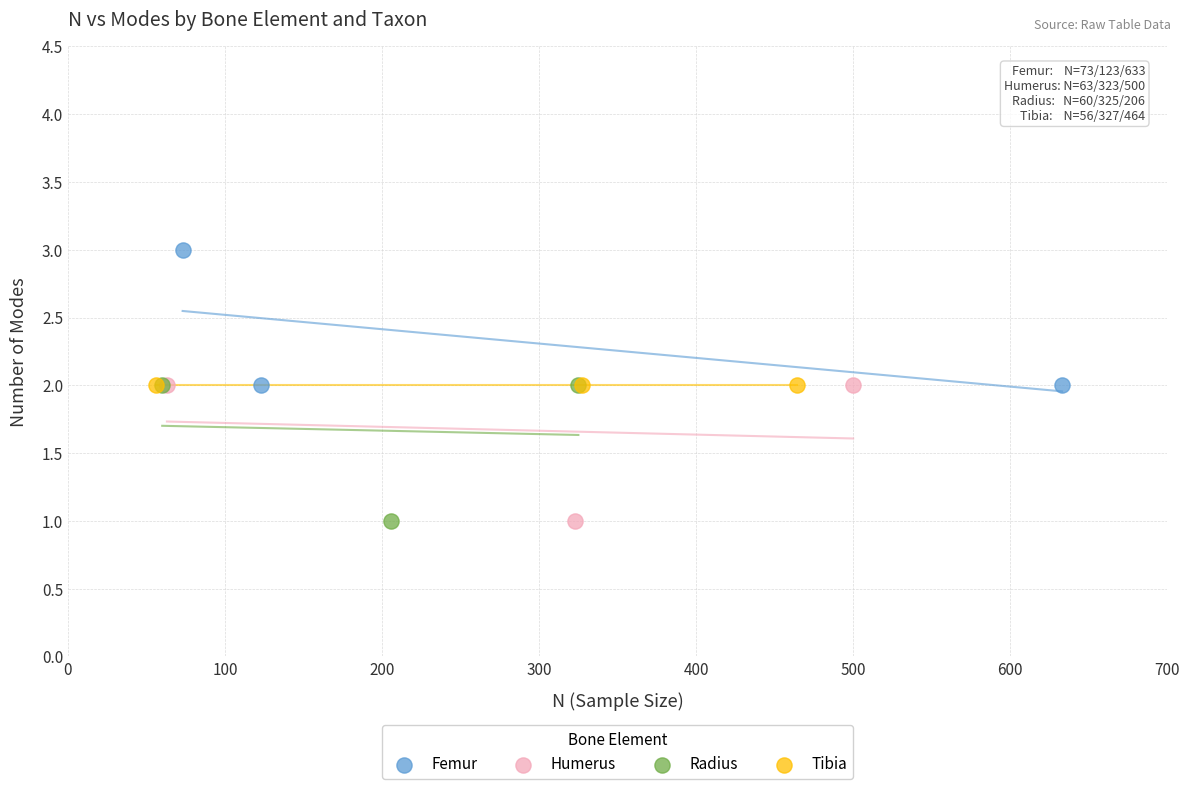

Which series reaches the maximum Y coordinate?

Femur